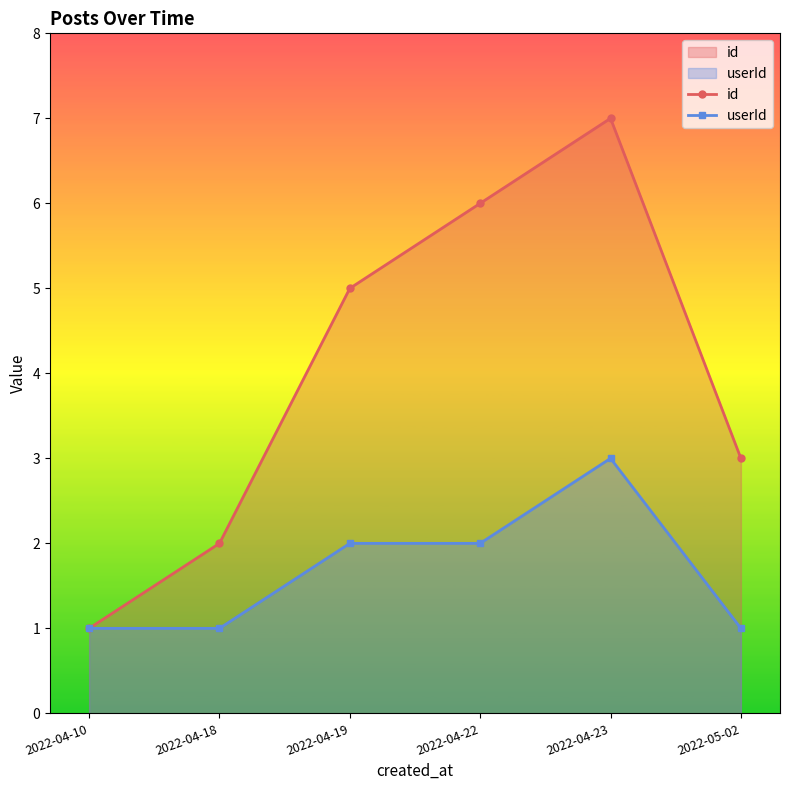

What is the total value across all series at 2022-04-23?

10